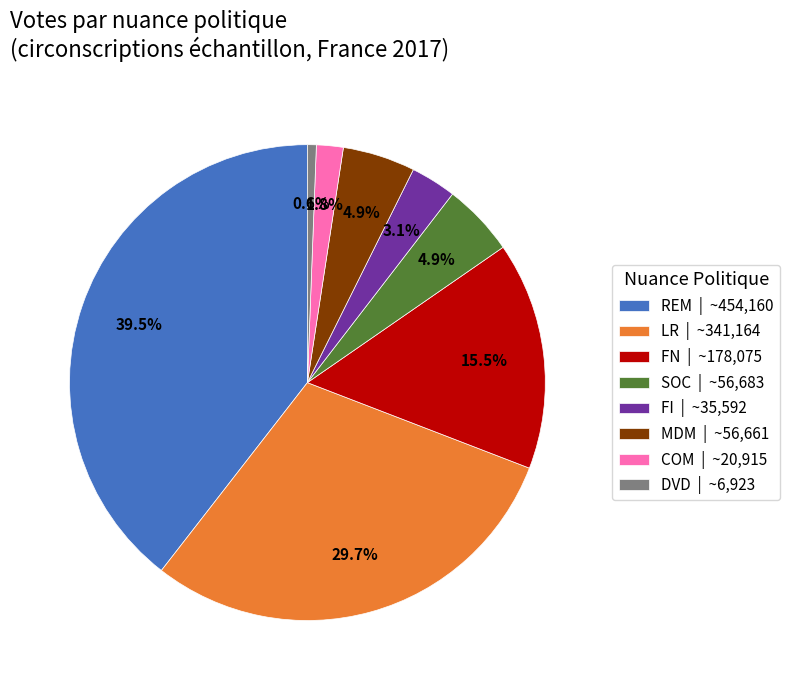

Which category has the smallest portion of the pie?

DVD